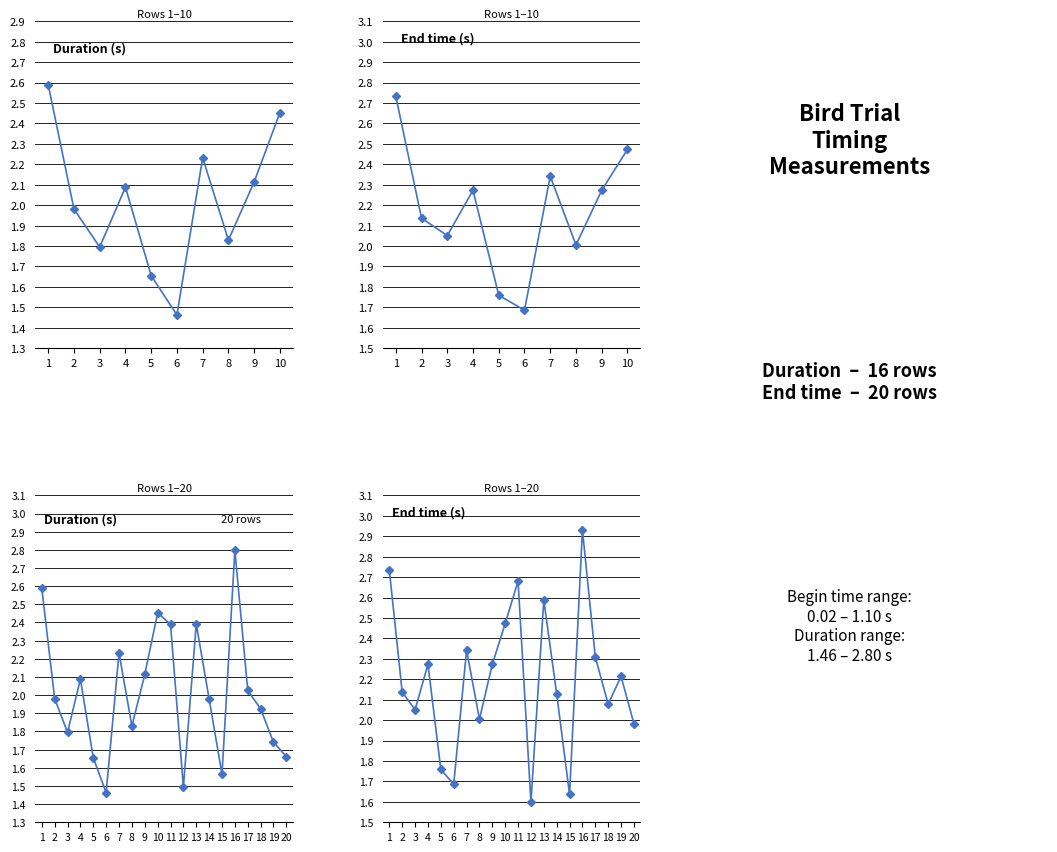

Read the End time value at 4.

2.3